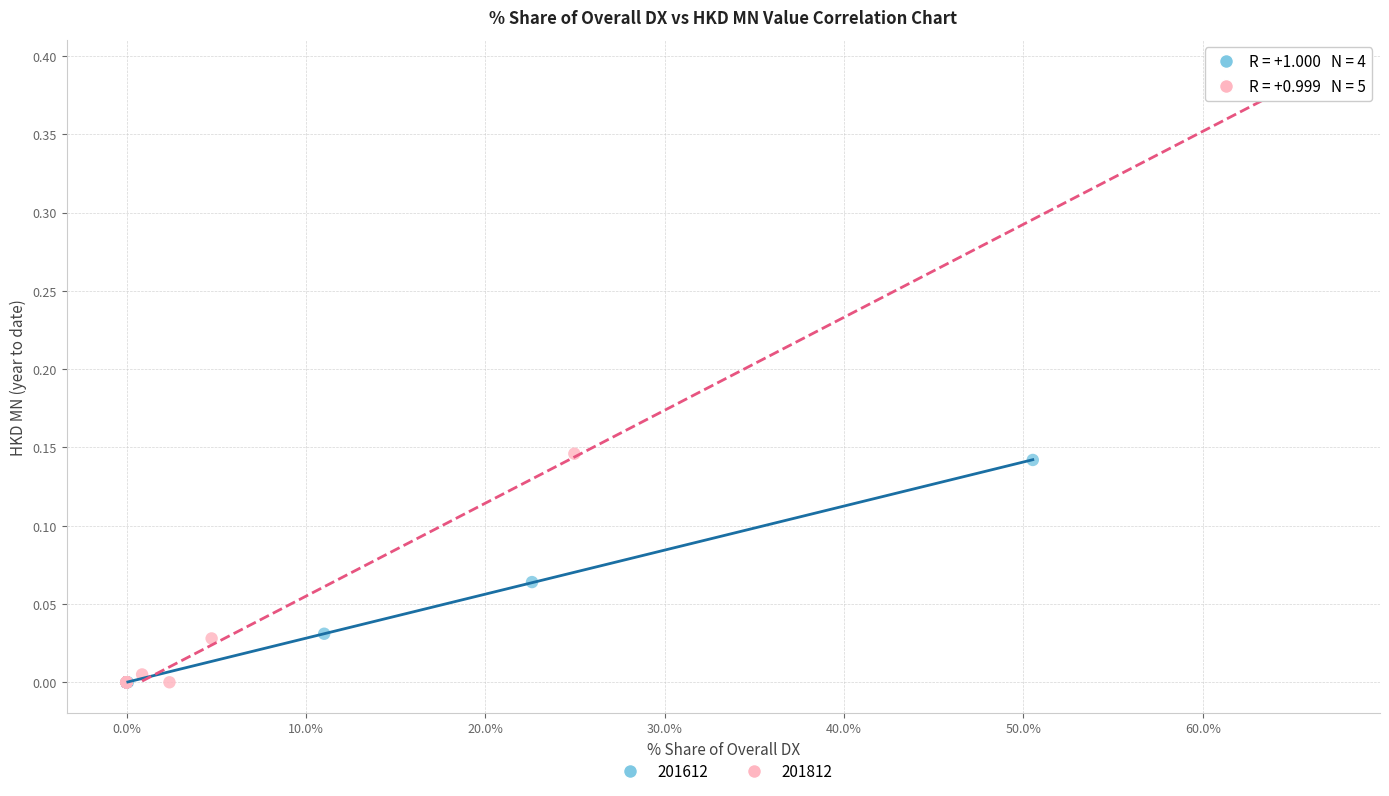

Which series contains the highest Y value?

201812